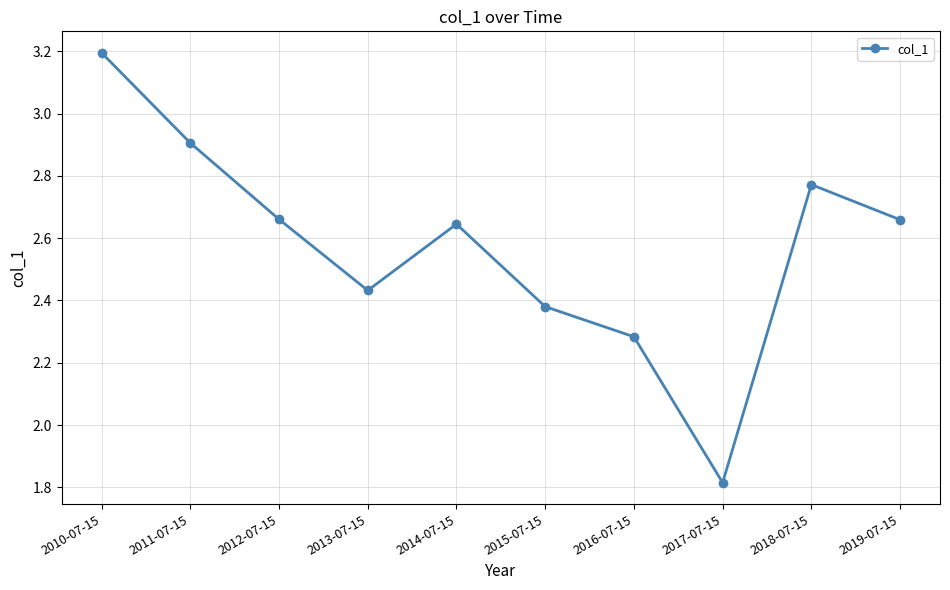

What is the label of the 8th point from the right?

2012-07-15